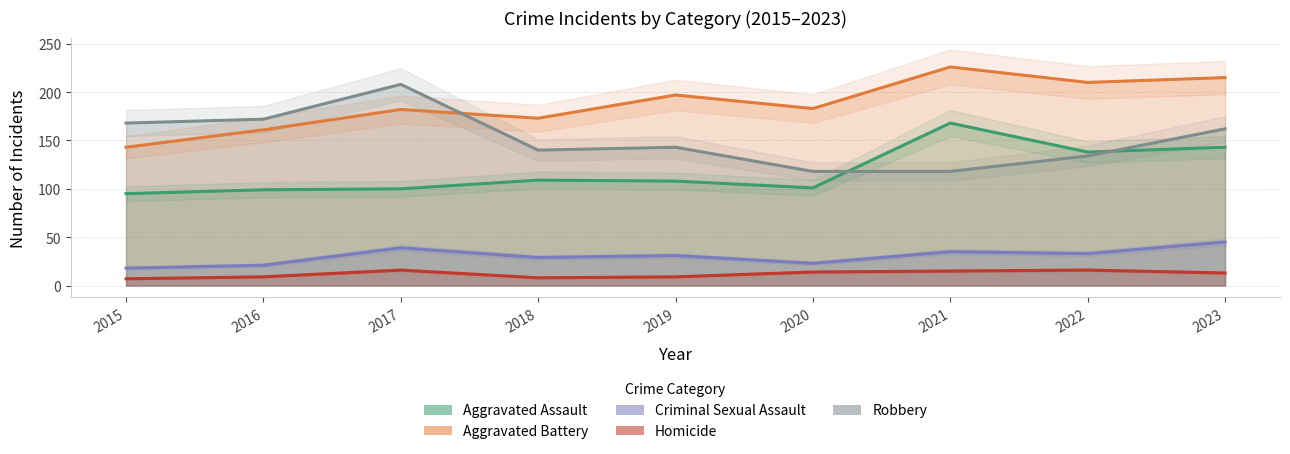

Reading right to left, extract all data points from this chart.

Aggravated Assault: 2023=143	2022=138	2021=168	2020=101	2019=108	2018=109	2017=100	2016=99	2015=95
Aggravated Battery: 2023=215	2022=210	2021=226	2020=183	2019=197	2018=173	2017=182	2016=161	2015=143
Criminal Sexual Assault: 2023=45	2022=33	2021=35	2020=23	2019=31	2018=29	2017=39	2016=21	2015=18
Homicide: 2023=13	2022=16	2021=15	2020=14	2019=9	2018=8	2017=16	2016=9	2015=7
Robbery: 2023=162	2022=134	2021=118	2020=118	2019=143	2018=140	2017=208	2016=172	2015=168